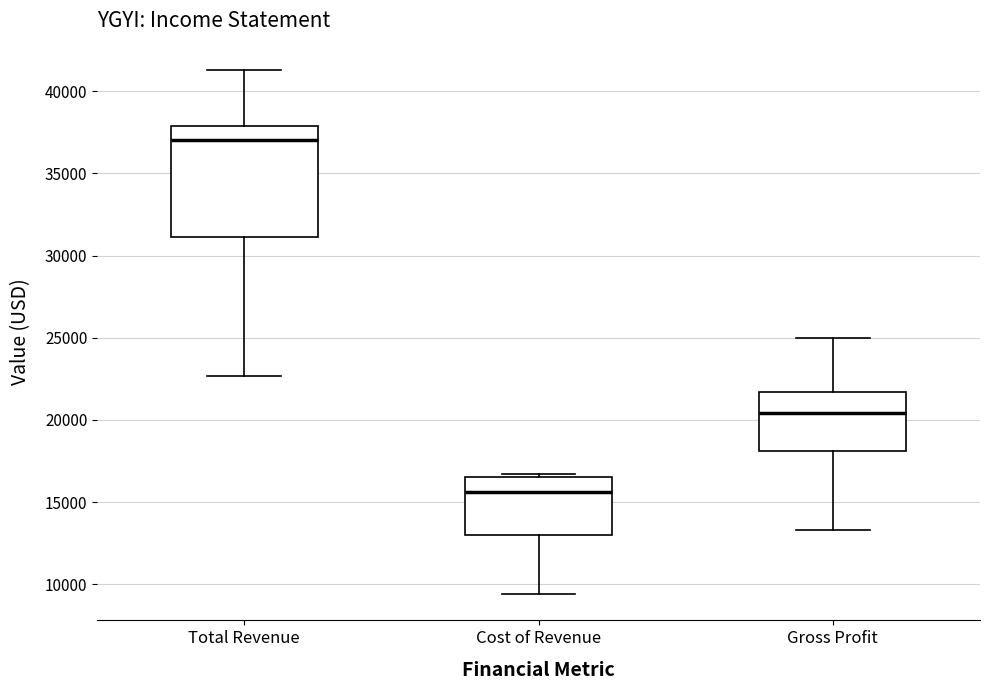

Where does the median line of the box for Total Revenue sit on the y-axis? The values are not printed on the chart, so give them approximately, as read against the axis.

37000